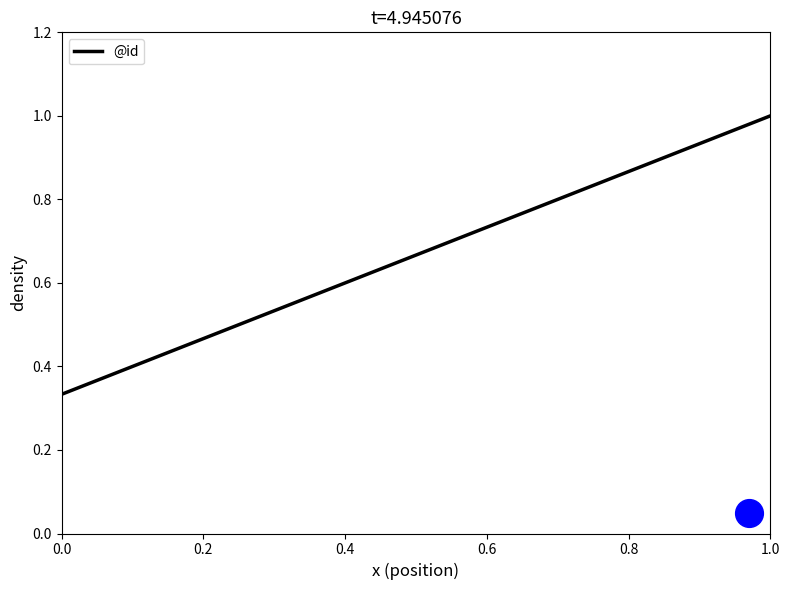

The value of @id at 0.0 is 0.1. True or false?

False